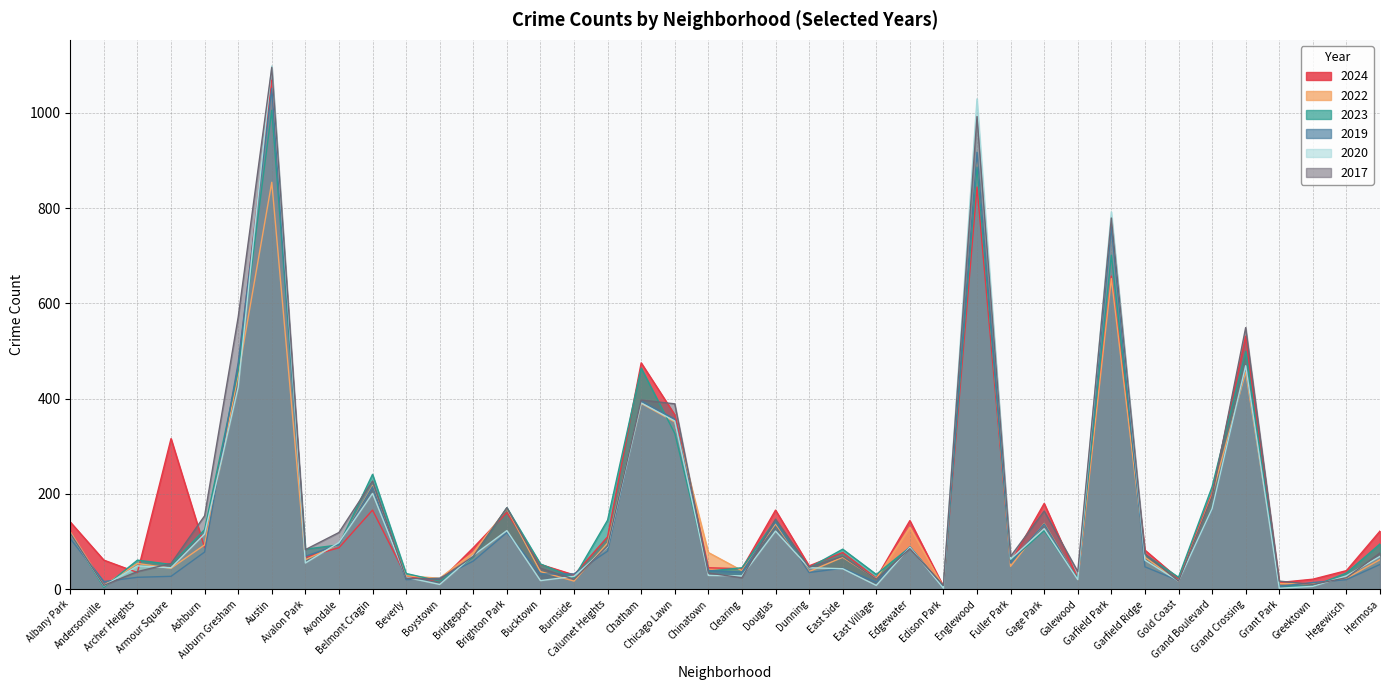

List the labels in order of 2022 value, smallest first.

Edison Park, Andersonville, Greektown, Grant Park, Burnside, Gold Coast, Galewood, East Village, Boystown, Hegewisch, Beverly, Bucktown, Dunning, Clearing, Armour Square, Fuller Park, Archer Heights, Avalon Park, Hermosa, East Side, Garfield Ridge, Bridgeport, Chinatown, Ashburn, Avondale, Calumet Heights, Albany Park, Edgewater, Douglas, Gage Park, Brighton Park, Grand Boulevard, Belmont Cragin, Chicago Lawn, Chatham, Auburn Gresham, Grand Crossing, Garfield Park, Austin, Englewood